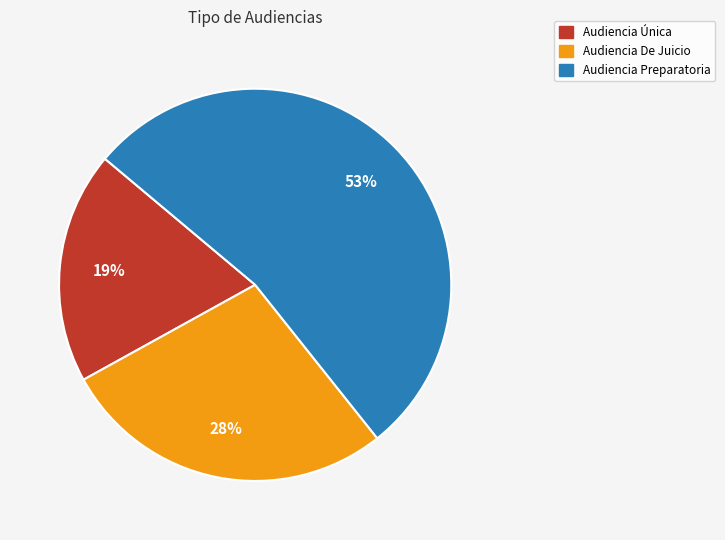

Does Audiencia De Juicio account for over 50% of the chart?

No